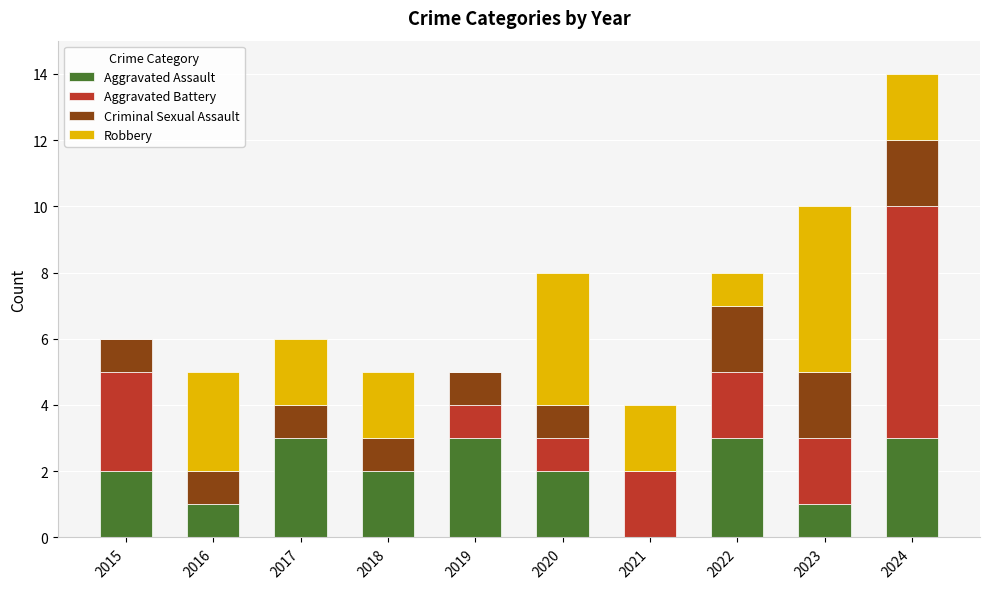

Are the bars grouped side by side (vs. stacked)?

No